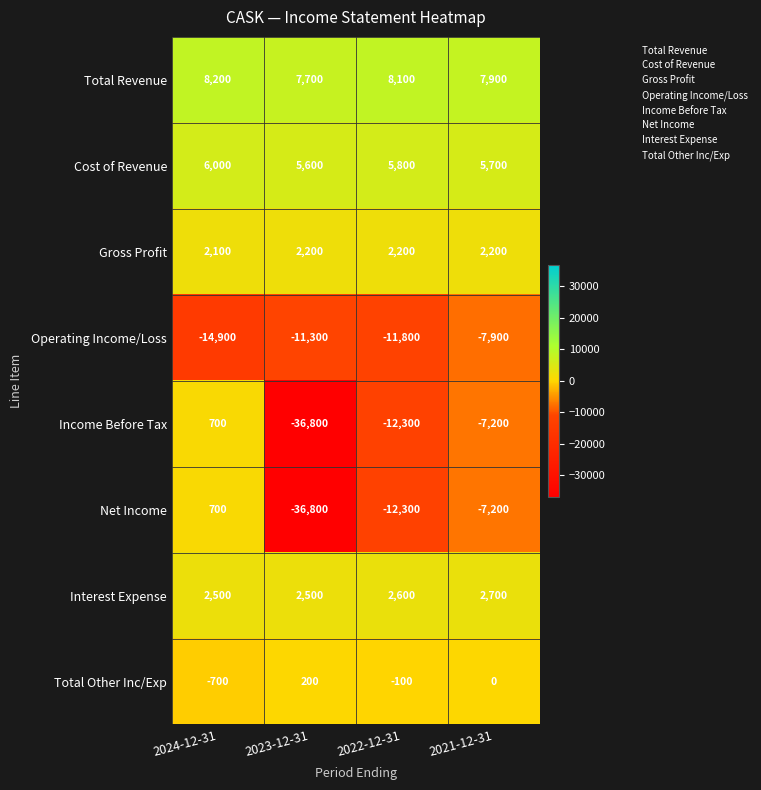

True or false: Interest Expense has a value of 3808 at 2021-12-31.

False